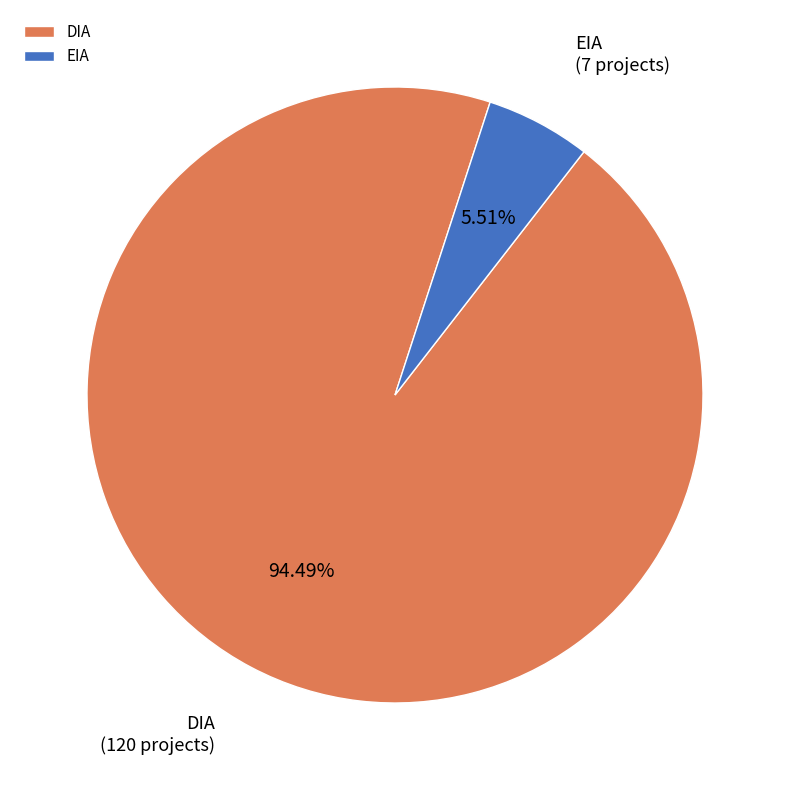

What percentage do DIA and EIA together represent?

100.0%